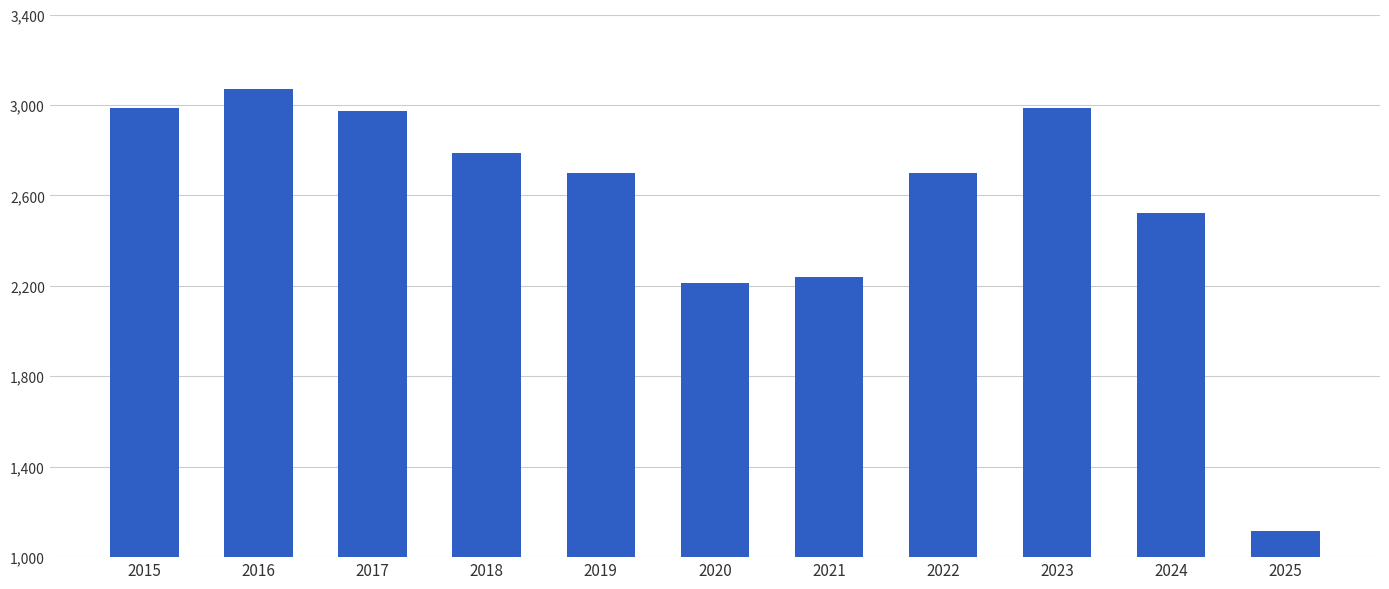

At which label is the value closest to 2093?

2020